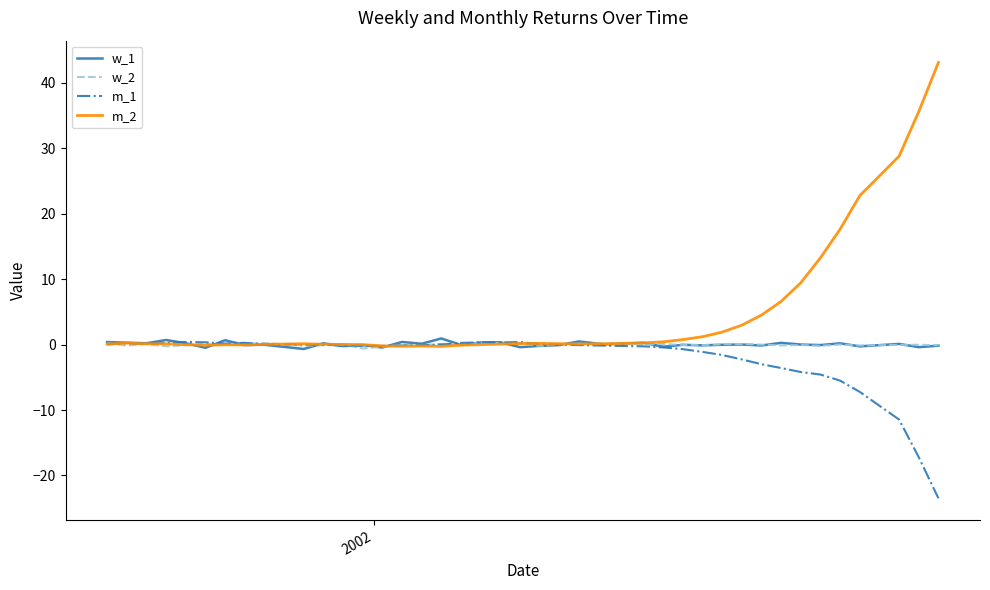

What is the minimum value for w_1?

-0.7